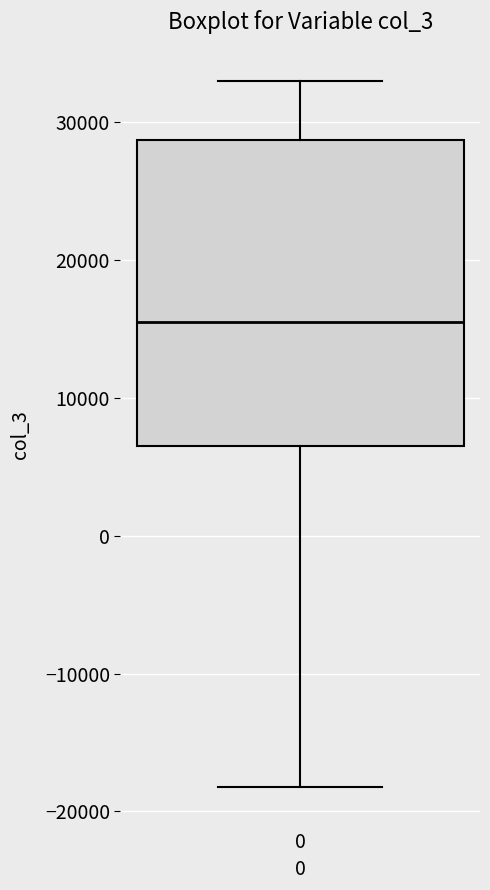

Where does the upper whisker of the box at x = 0 end on the y-axis? The values are not printed on the chart, so give them approximately, as read against the axis.

33000